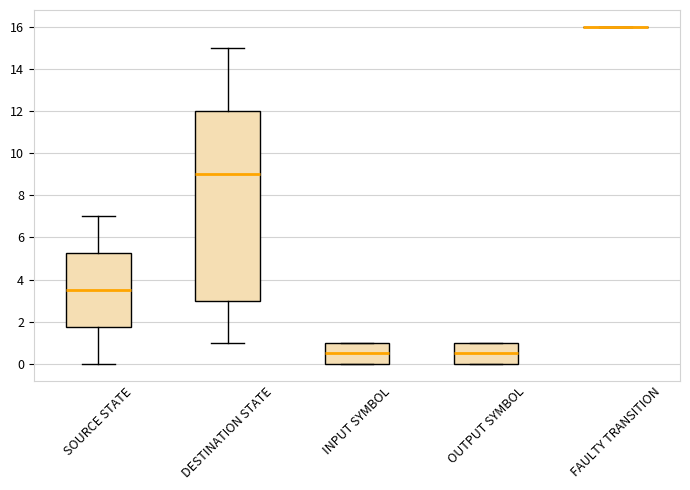

Comparing the boxes themselves (not the whiskers), which one is the tallest?

DESTINATION STATE